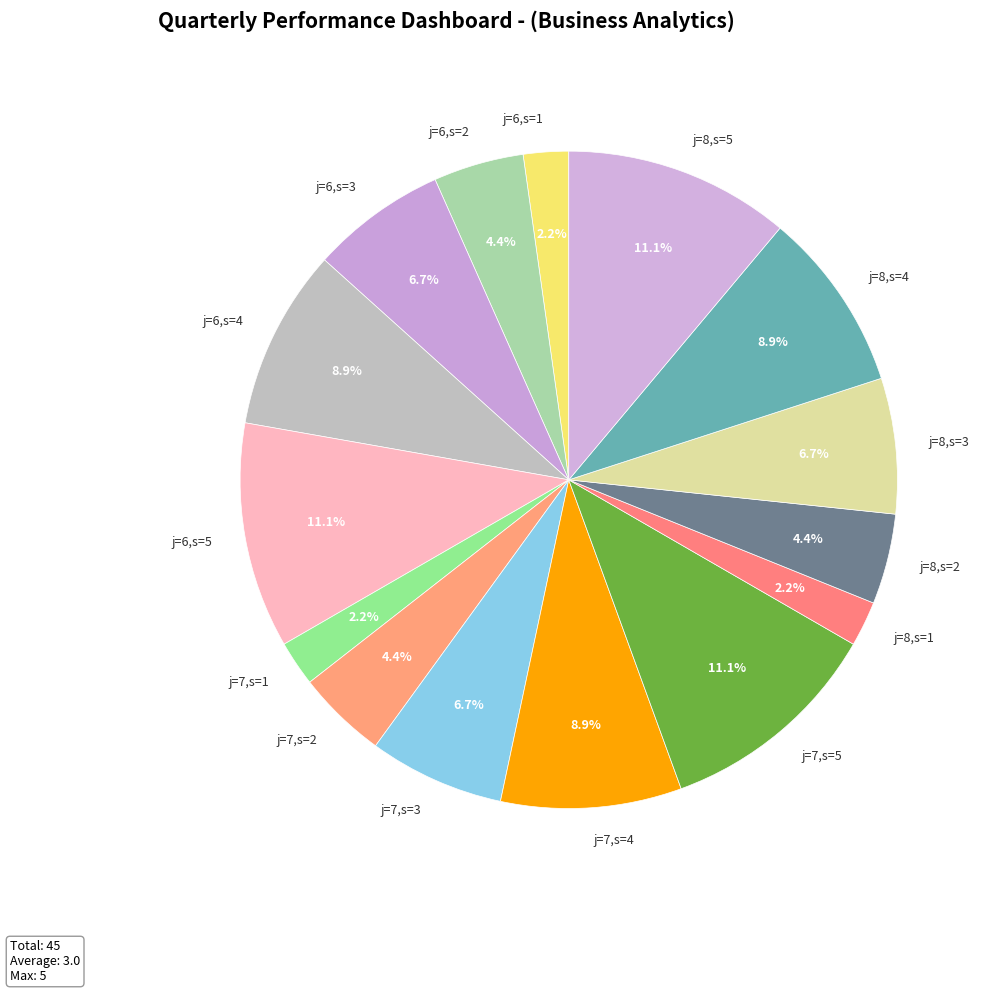

Which category has the smallest portion of the pie?

j=6,s=1